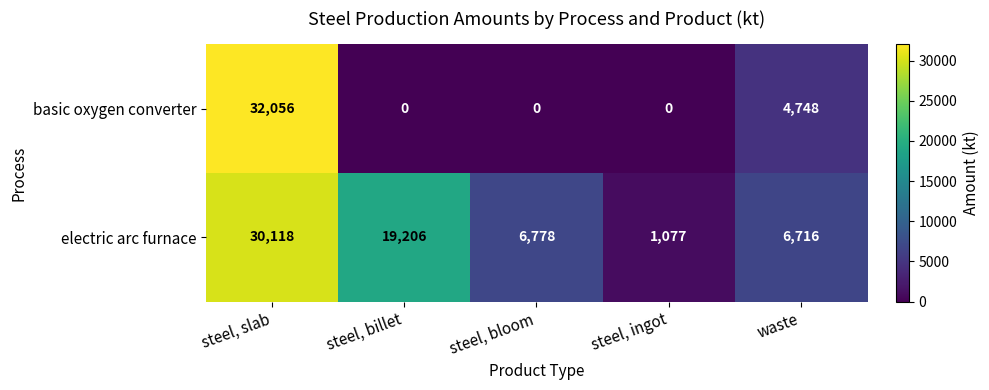

Where is basic oxygen converter nearest to the value 16028?

waste